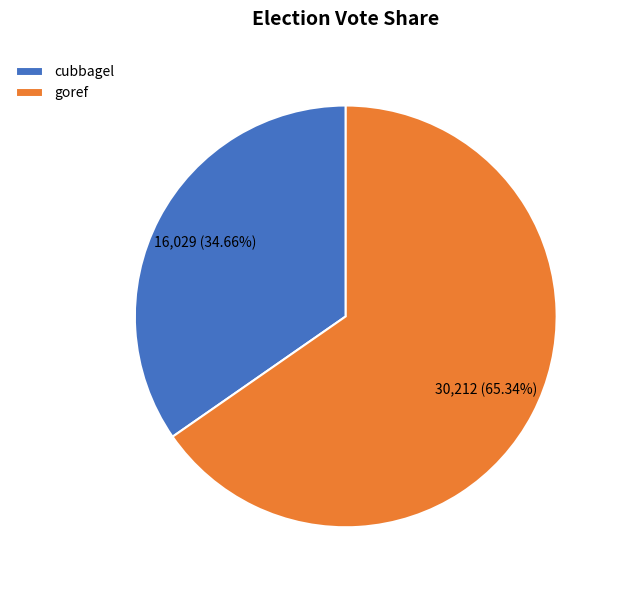

Rank the categories by value from lowest to highest.

cubbagel, goref